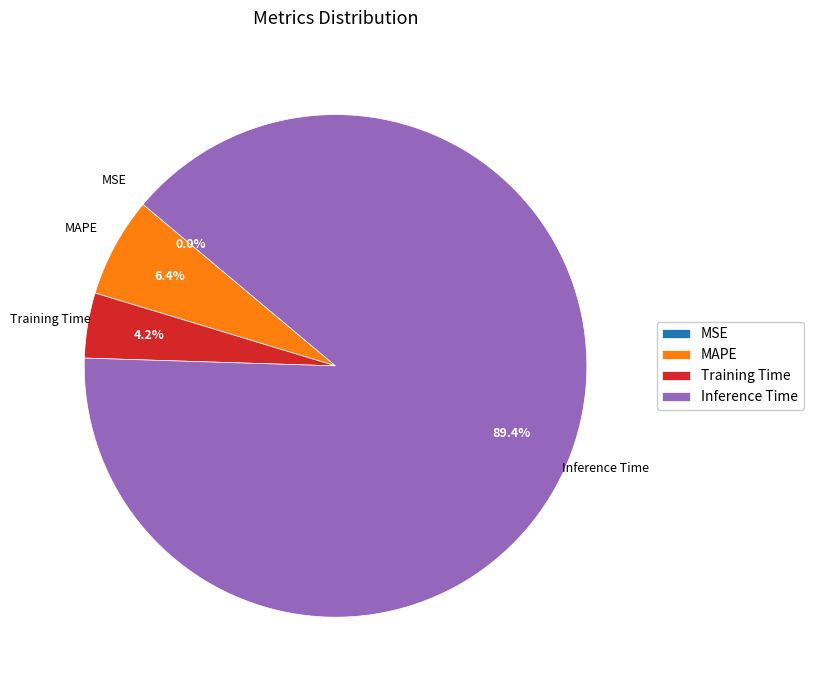

Which category has the biggest portion of the pie?

Inference Time